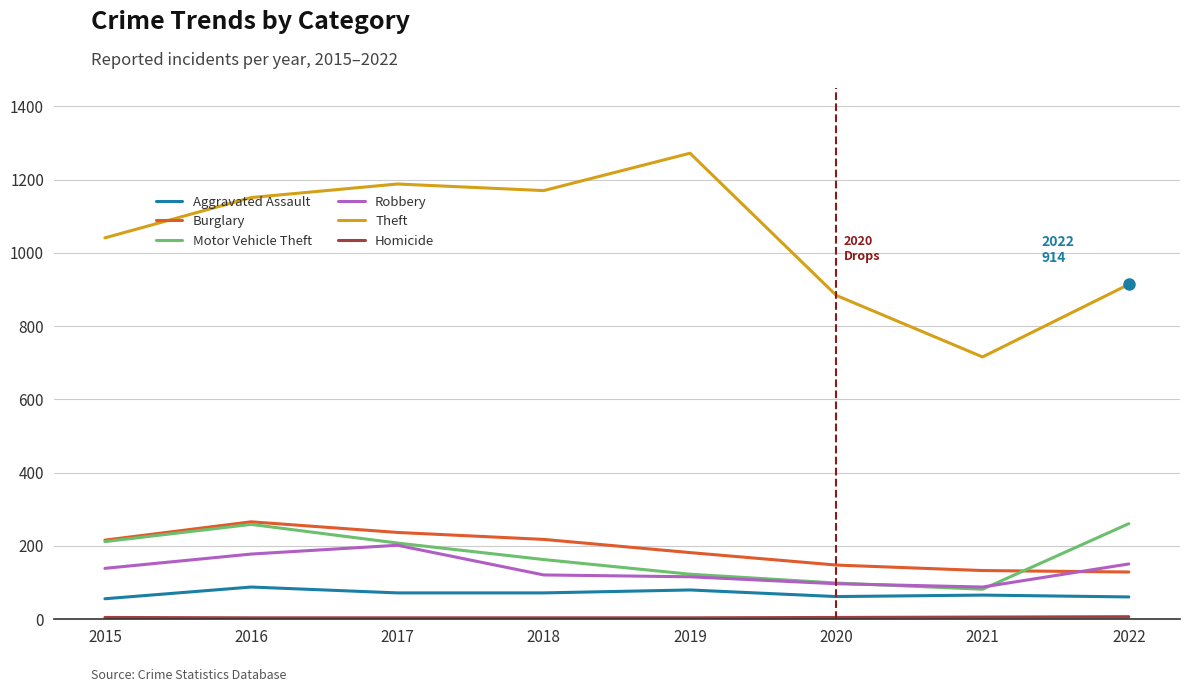

Which series has the widest spread of values?

Theft